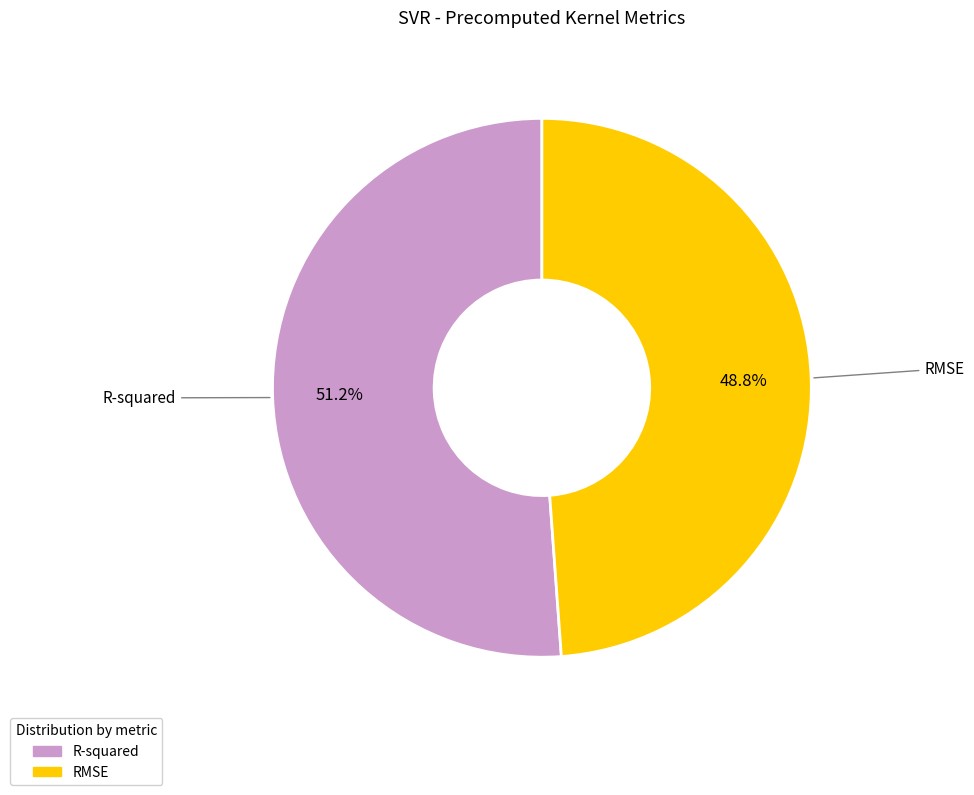

Between RMSE and R-squared, which is larger?

R-squared